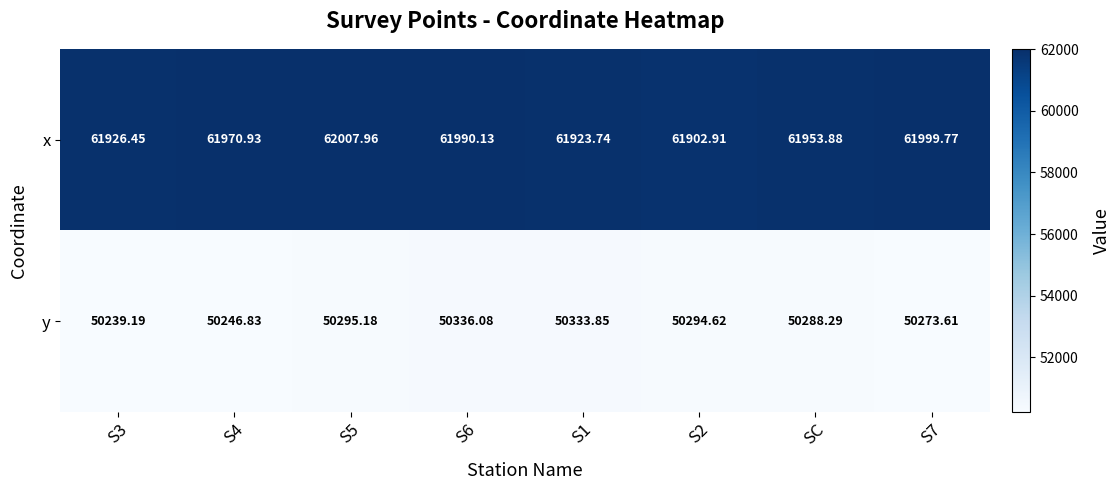

Which series has the widest spread of values?

x